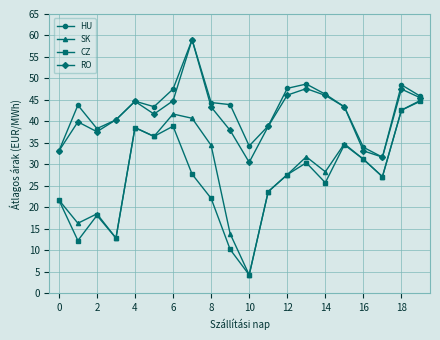

In CZ, how many points are lower than both neighbors (excluding endpoints)?

6